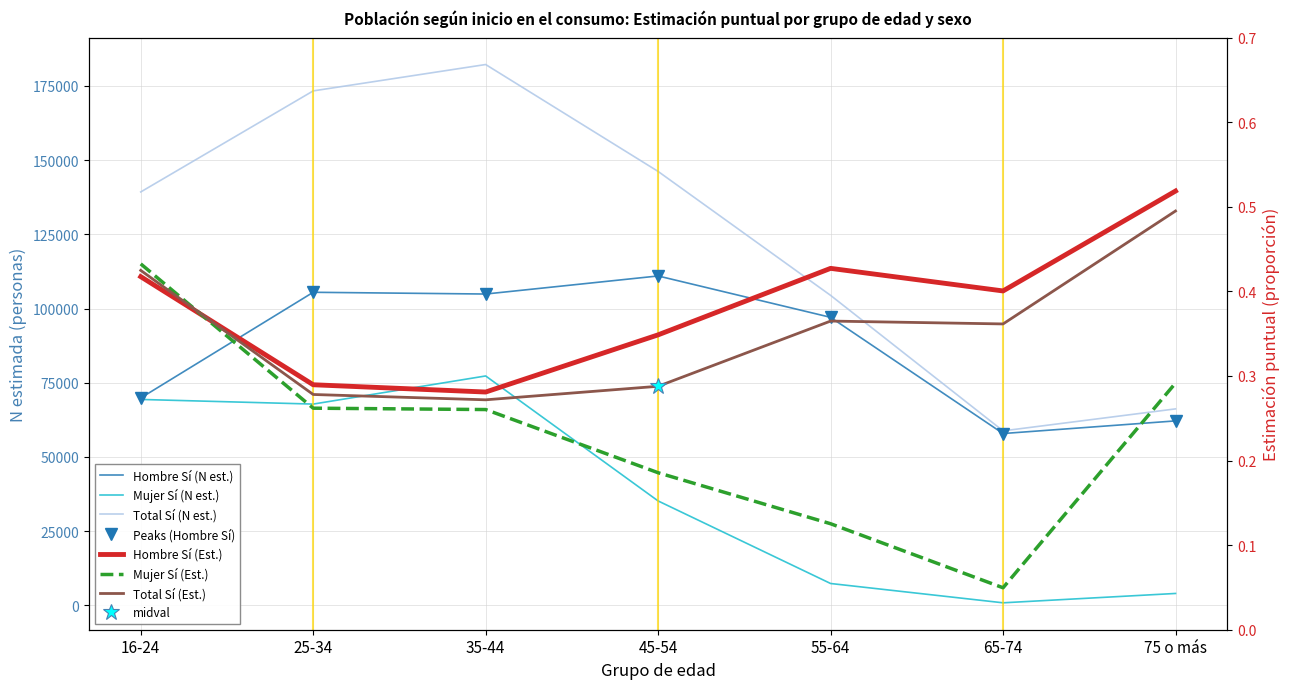

How many lines are shown in the chart?

6